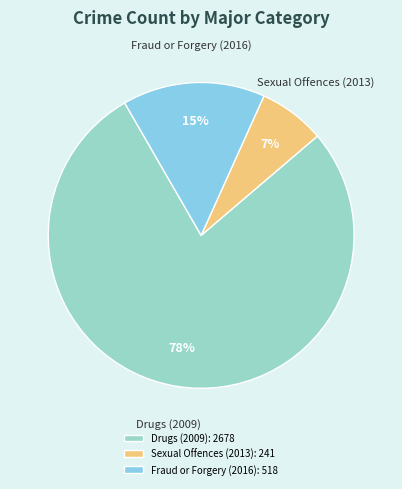

How many slices are in this pie chart?

3